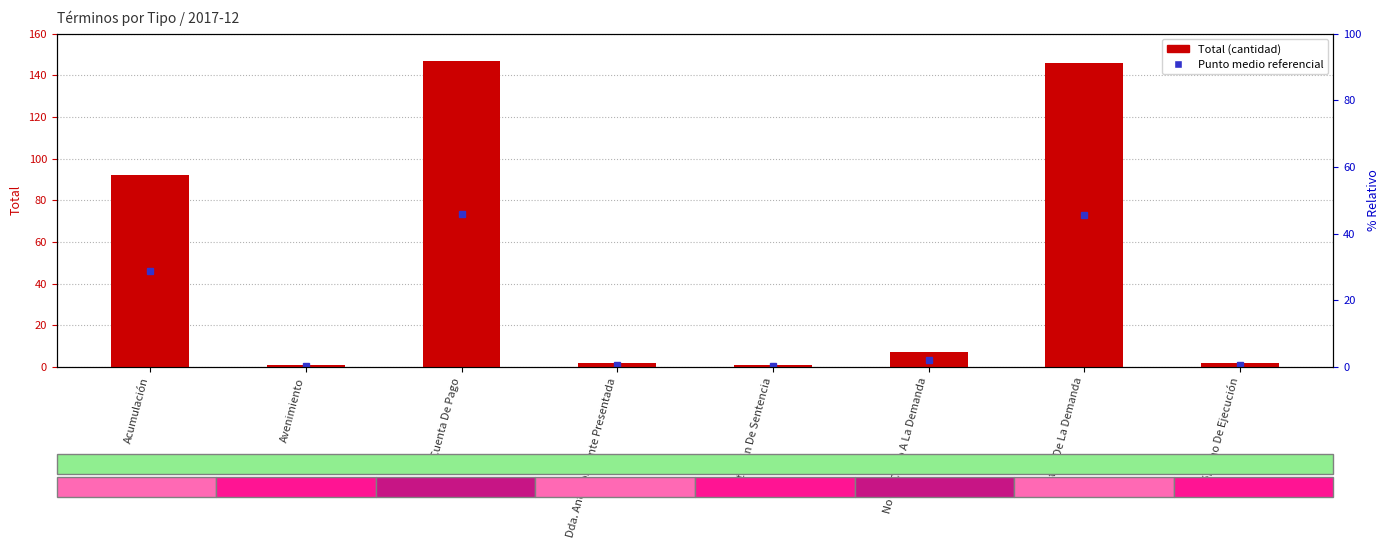

Reading right to left, list all the values displayed in this chart.

2	146	7	1	2	147	1	92